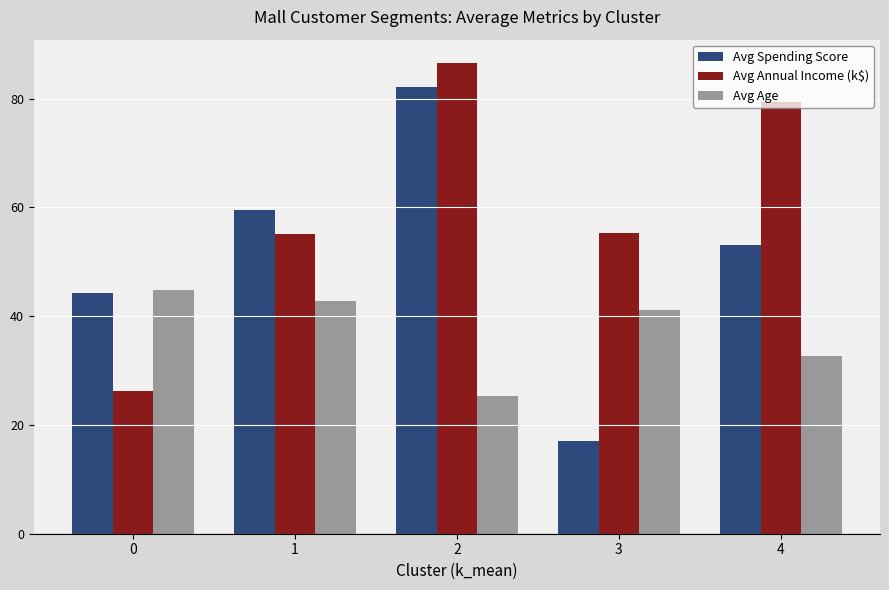

What is the average value of the Avg Age series?

37.3